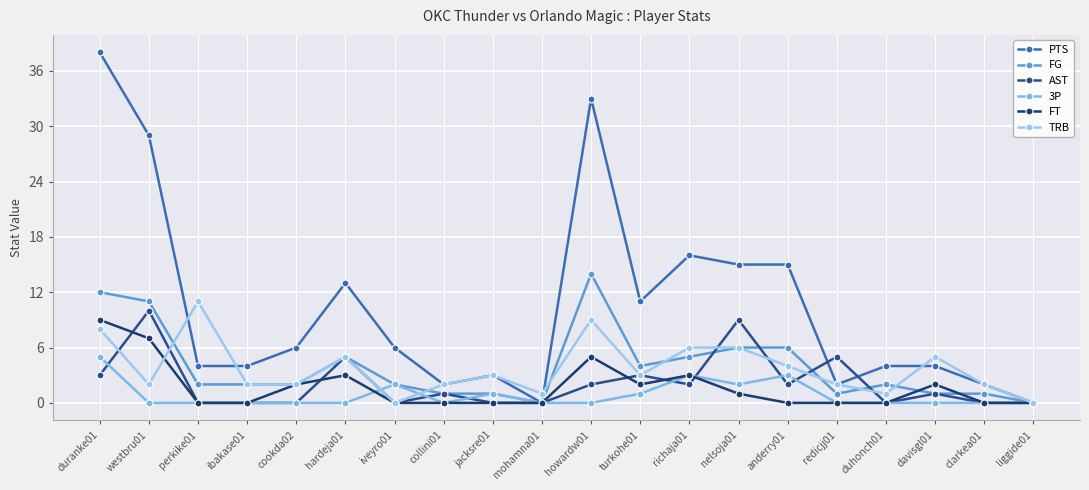

In TRB, how many points are higher than both neighbors (excluding endpoints)?

5